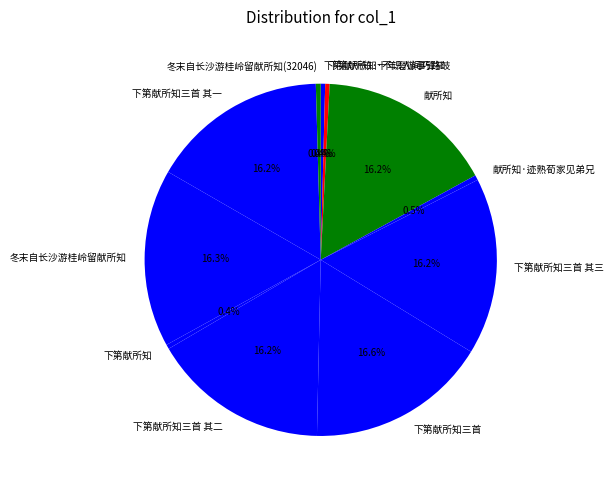

Does 下第献所知·十年磨镞事锋铓 account for over 50% of the chart?

No